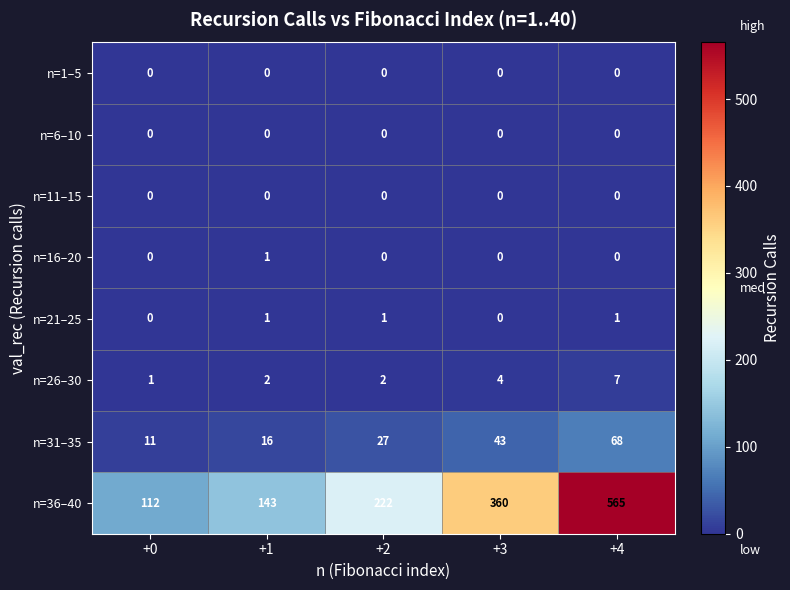

The value of n=36–40 at +4 is 565. True or false?

True